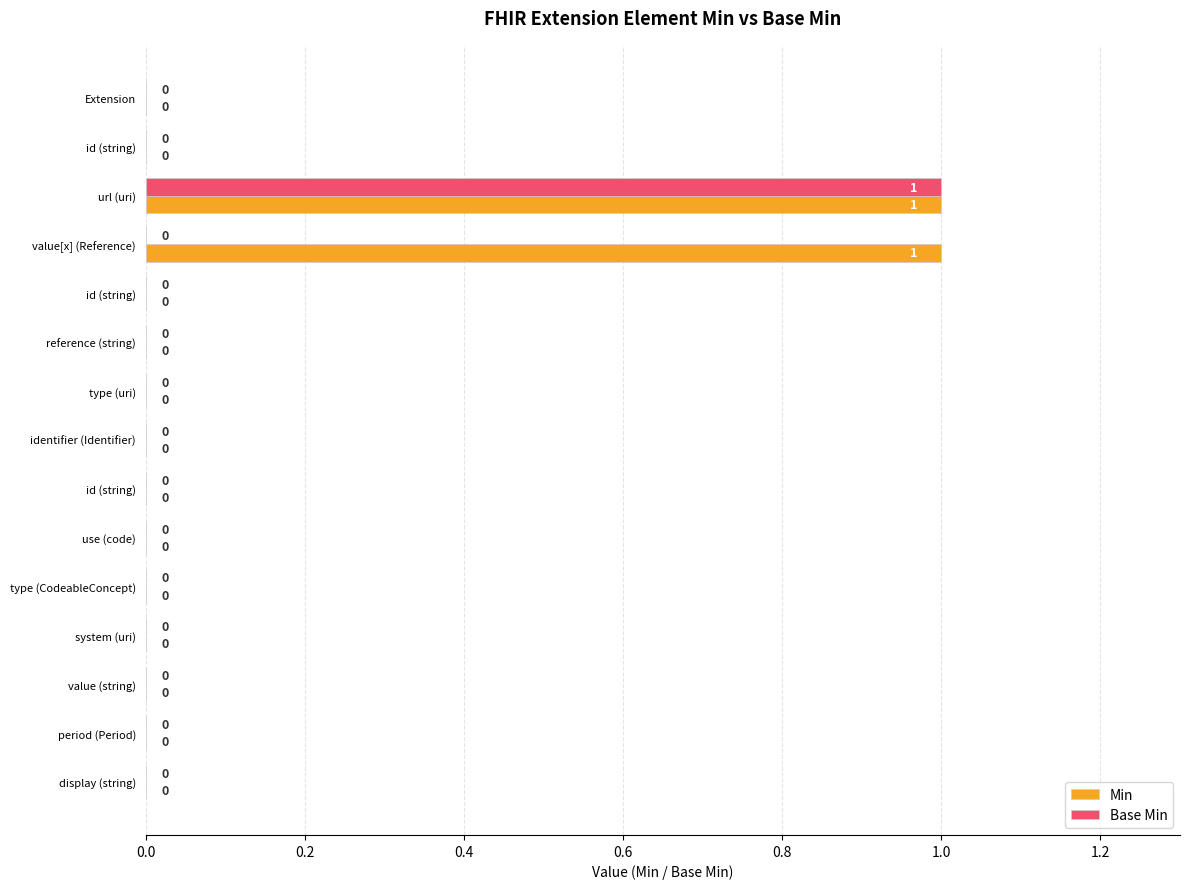

How many values in Min are above zero?

2